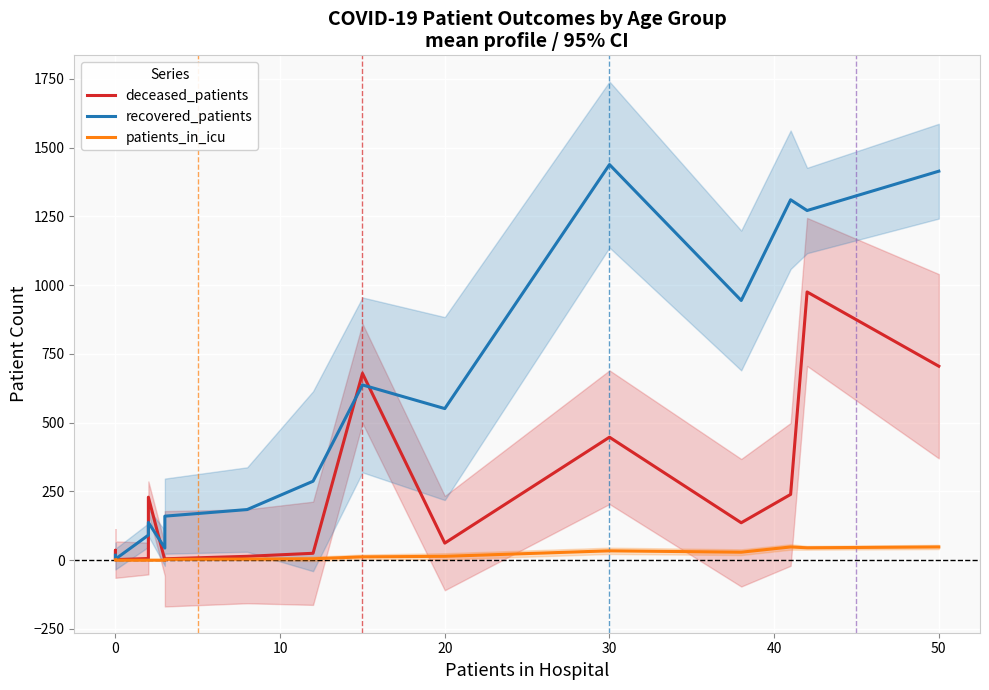

Reading left to right, transcribe all the data shown in this chart.

deceased_patients: 3	36	2	6	229	0	5	14	25	679	62	447	136	239	975	705
recovered_patients: 18	18	4	91	137	44	160	184	287	637	551	1438	944	1310	1271	1414
patients_in_icu: 1	0	0	0	0	0	3	4	5	12	14	34	29	48	45	48